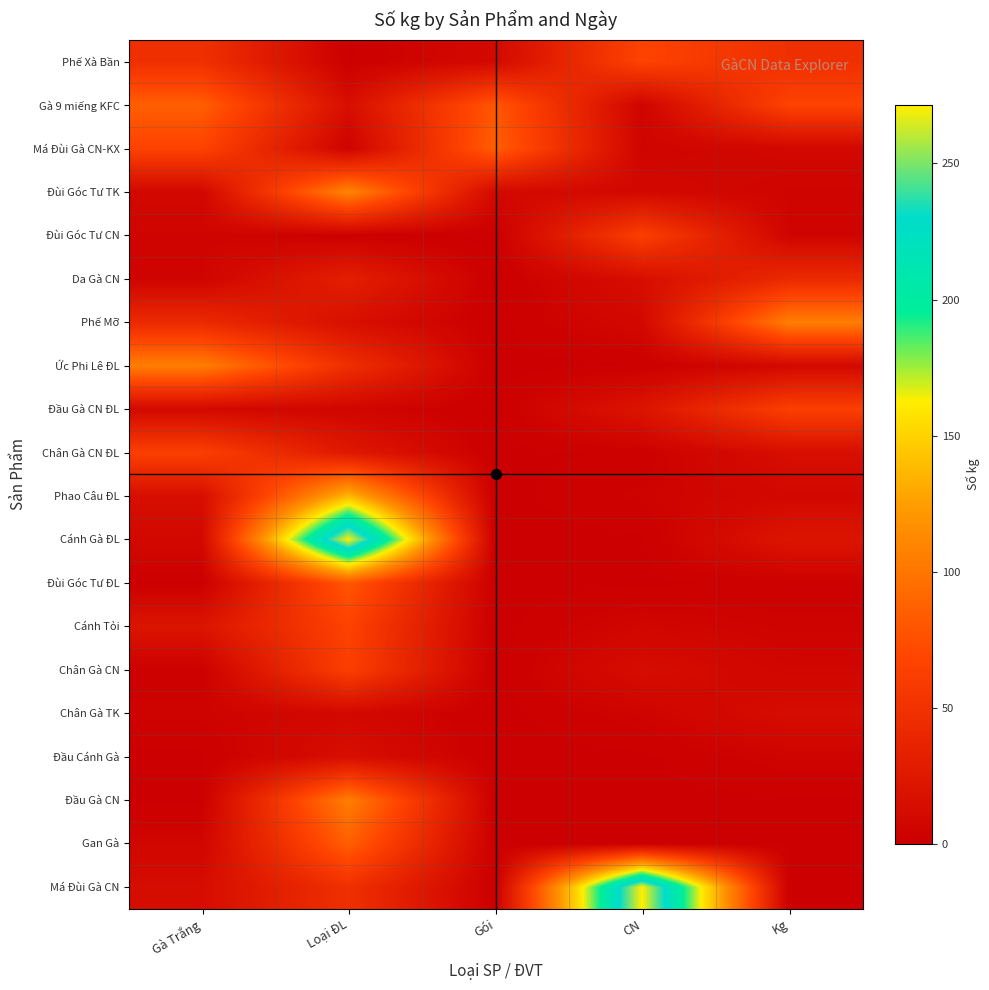

Reading left to right, what are all the values shown in this chart?

Phế Xà Bần: Gà Trắng=48.3	Loại ĐL=0.7	Gói=10.0	CN=66.5	Kg=48.3
Gà 9 miếng KFC: Gà Trắng=84.9	Loại ĐL=14.9	Gói=80.0	CN=5.0	Kg=66.5
Má Đùi Gà CN-KX: Gà Trắng=66.5	Loại ĐL=3.9	Gói=84.9	CN=5.0	Kg=8.3
Đùi Góc Tư TK: Gà Trắng=8.3	Loại ĐL=109.9	Gói=10.0	CN=9.3	Kg=5.0
Đùi Góc Tư CN: Gà Trắng=5.0	Loại ĐL=1.2	Gói=0.0	CN=63.2	Kg=5.0
Da Gà CN: Gà Trắng=5.0	Loại ĐL=31.3	Gói=0.0	CN=14.9	Kg=42.0
Phế Mỡ: Gà Trắng=42.0	Loại ĐL=15.9	Gói=0.0	CN=9.1	Kg=105.3
Ức Phi Lê ĐL: Gà Trắng=105.3	Loại ĐL=47.0	Gói=0.0	CN=0.7	Kg=9.3
Đầu Gà CN ĐL: Gà Trắng=9.3	Loại ĐL=6.3	Gói=0.0	CN=20.9	Kg=63.2
Chân Gà CN ĐL: Gà Trắng=63.2	Loại ĐL=25.0	Gói=0.0	CN=1.7	Kg=14.9
Phao Câu ĐL: Gà Trắng=14.9	Loại ĐL=137.2	Gói=0.0	CN=3.8	Kg=9.1
Cánh Gà ĐL: Gà Trắng=9.1	Loại ĐL=271.5	Gói=0.0	CN=0.5	Kg=20.9
Đùi Góc Tư ĐL: Gà Trắng=0.7	Loại ĐL=80.0	Gói=0.0	CN=0.5	Kg=1.7
Cánh Tỏi: Gà Trắng=20.9	Loại ĐL=66.0	Gói=0.0	CN=6.5	Kg=3.8
Chân Gà CN: Gà Trắng=1.7	Loại ĐL=63.2	Gói=0.0	CN=13.6	Kg=6.5
Chân Gà TK: Gà Trắng=3.8	Loại ĐL=9.1	Gói=0.0	CN=4.6	Kg=13.6
Đầu Cánh Gà: Gà Trắng=0.5	Loại ĐL=14.9	Gói=0.0	CN=0.5	Kg=4.6
Đầu Gà CN: Gà Trắng=0.5	Loại ĐL=105.3	Gói=0.0	CN=0.5	Kg=0.5
Gan Gà: Gà Trắng=6.5	Loại ĐL=84.9	Gói=0.0	CN=0.5	Kg=0.5
Má Đùi Gà CN: Gà Trắng=13.6	Loại ĐL=48.3	Gói=0.0	CN=271.5	Kg=0.5